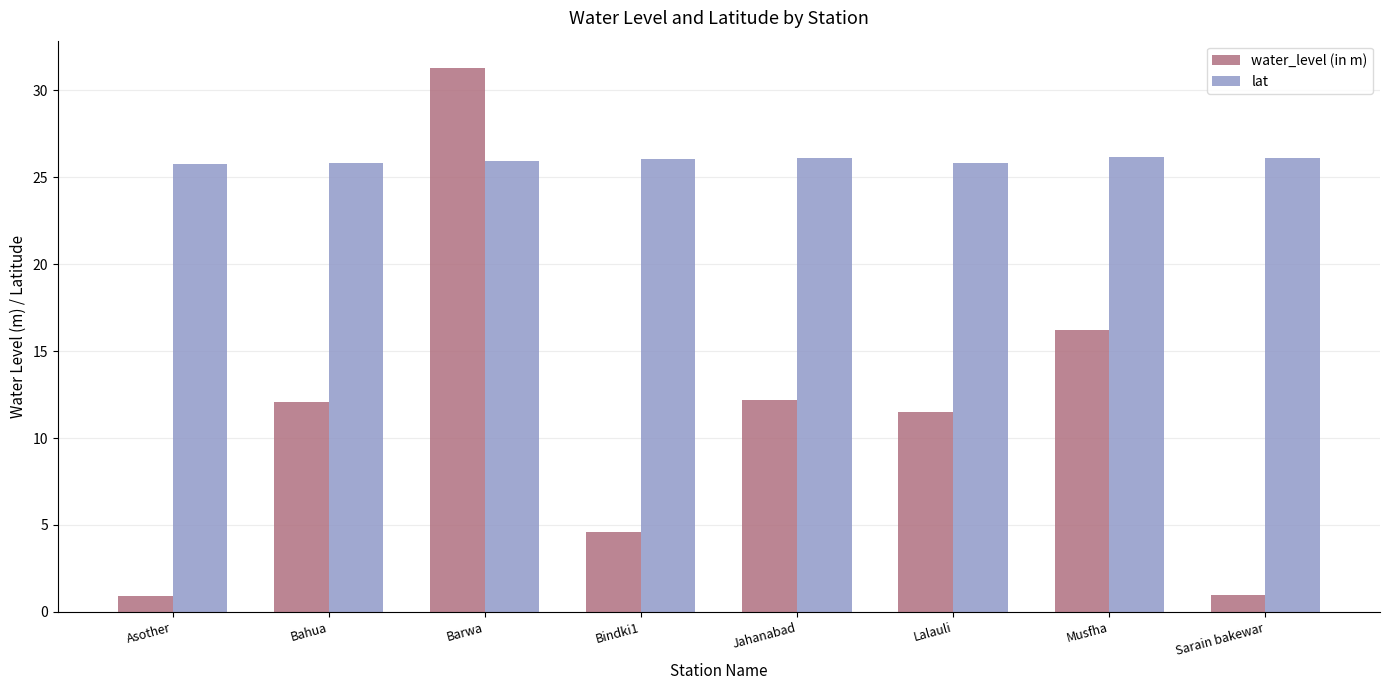

How many distinct data groups are displayed?

2